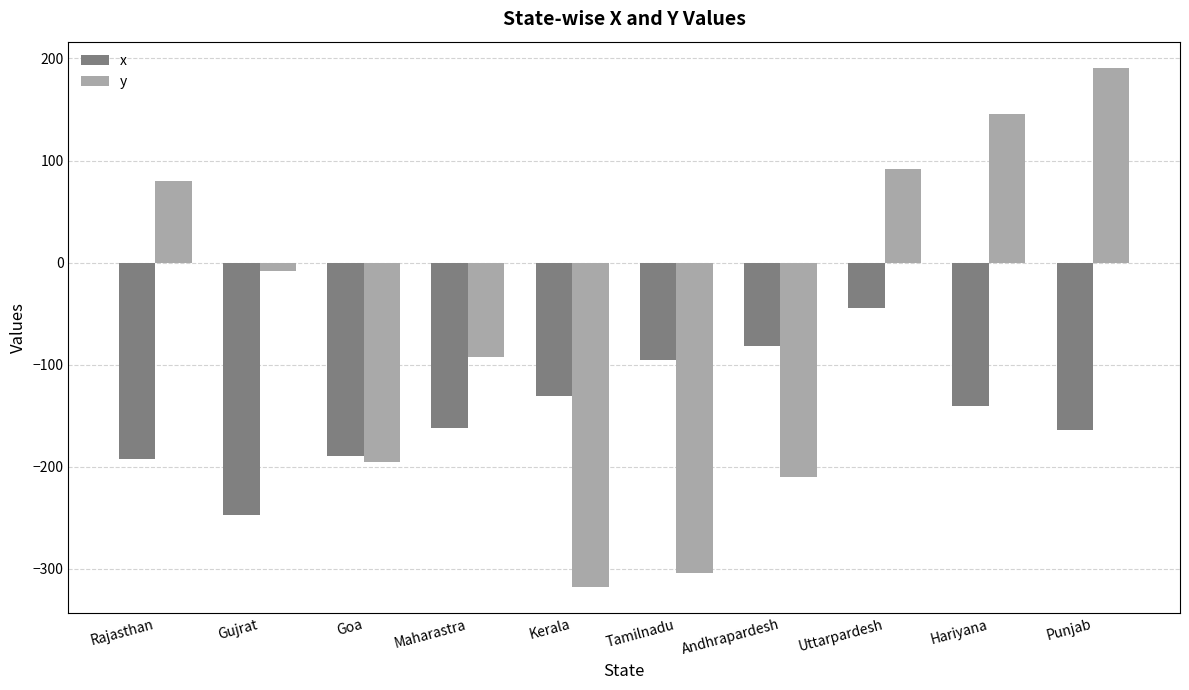

What is the label of the 2nd bar from the right?

Hariyana